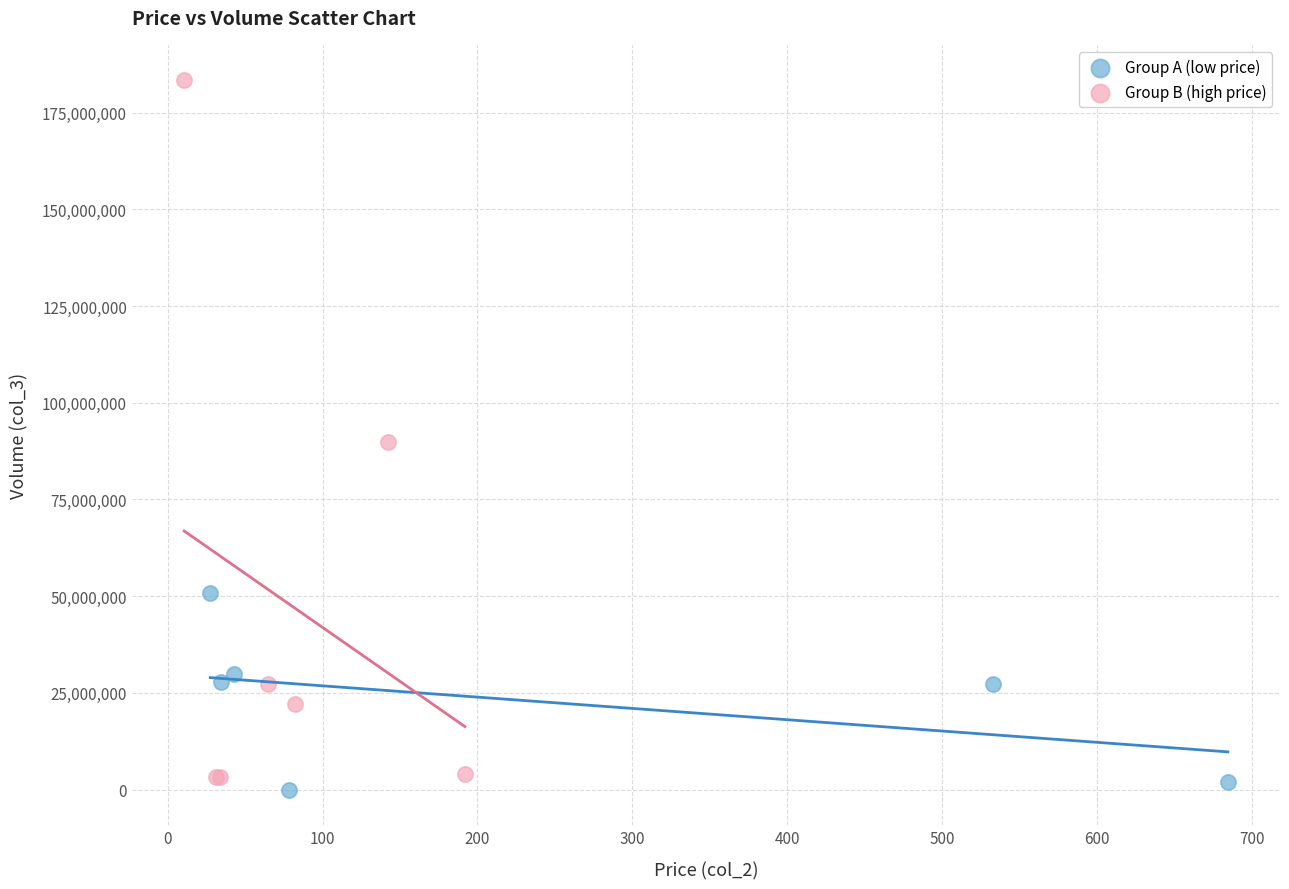

Which series contains the lowest Y value?

Group A (low price)